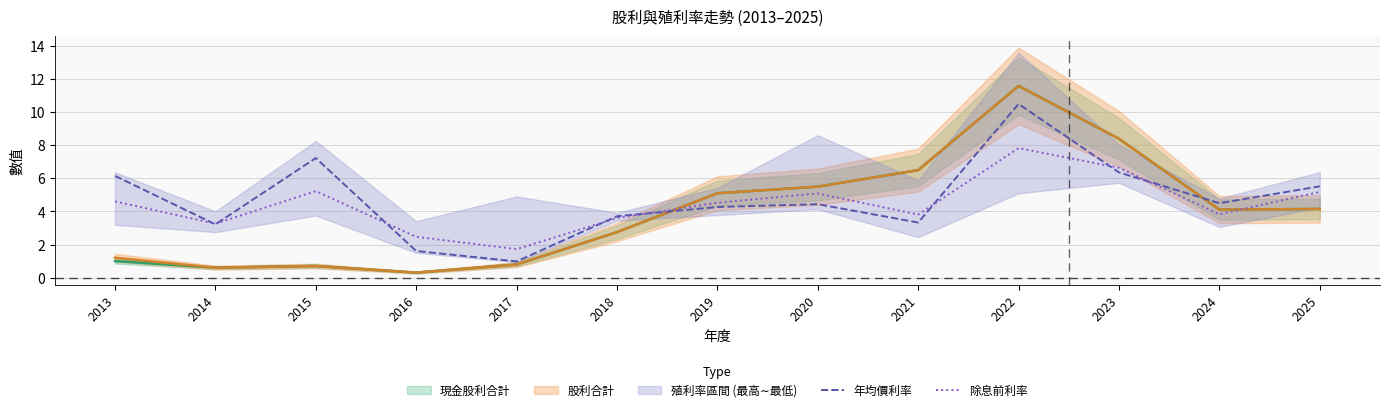

How many times do 除息前利率 and 年均價利率 cross each other?

8